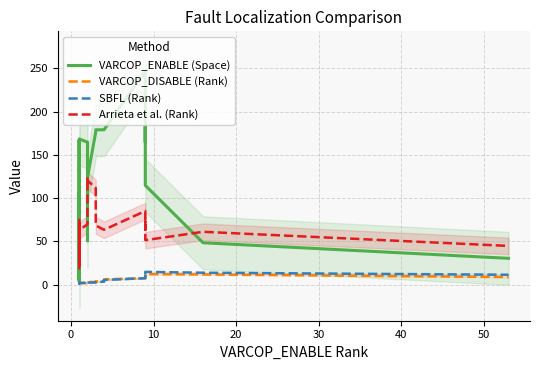

What is the value of the SBFL (Rank) point at the 1st from the left?

0.7